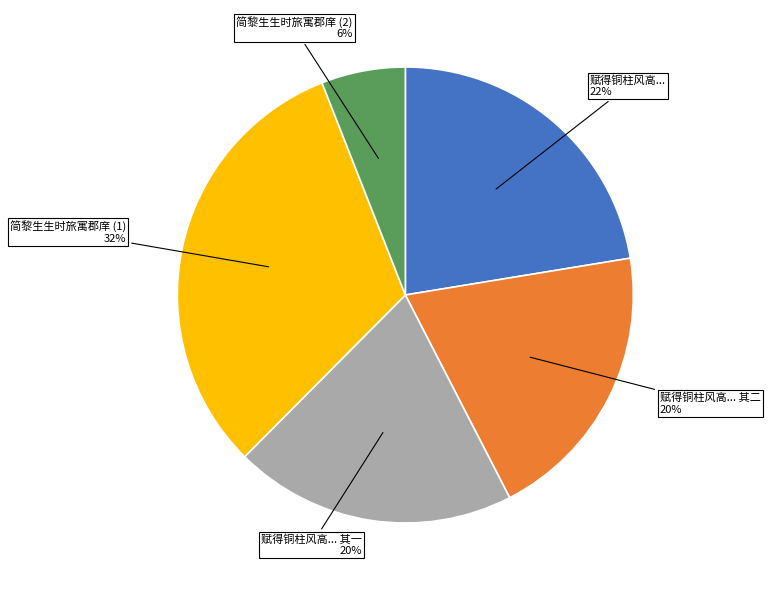

Count the number of slices in the pie.

5